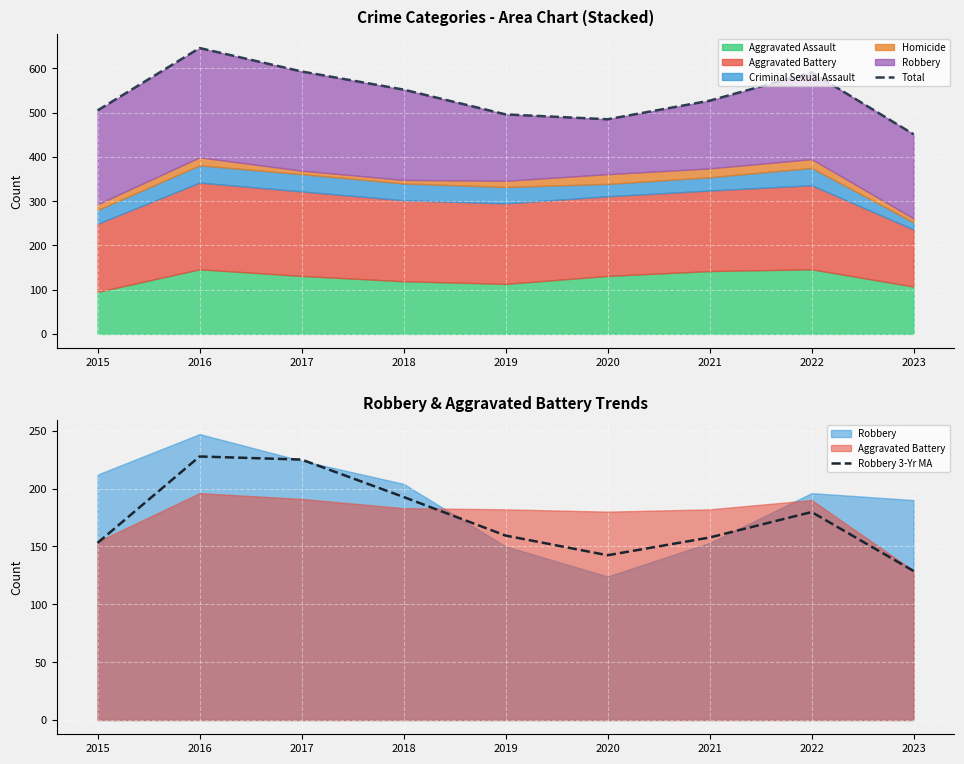

What is the sum of the Robbery 3-Yr MA values at 2023 and 2020?

271.0